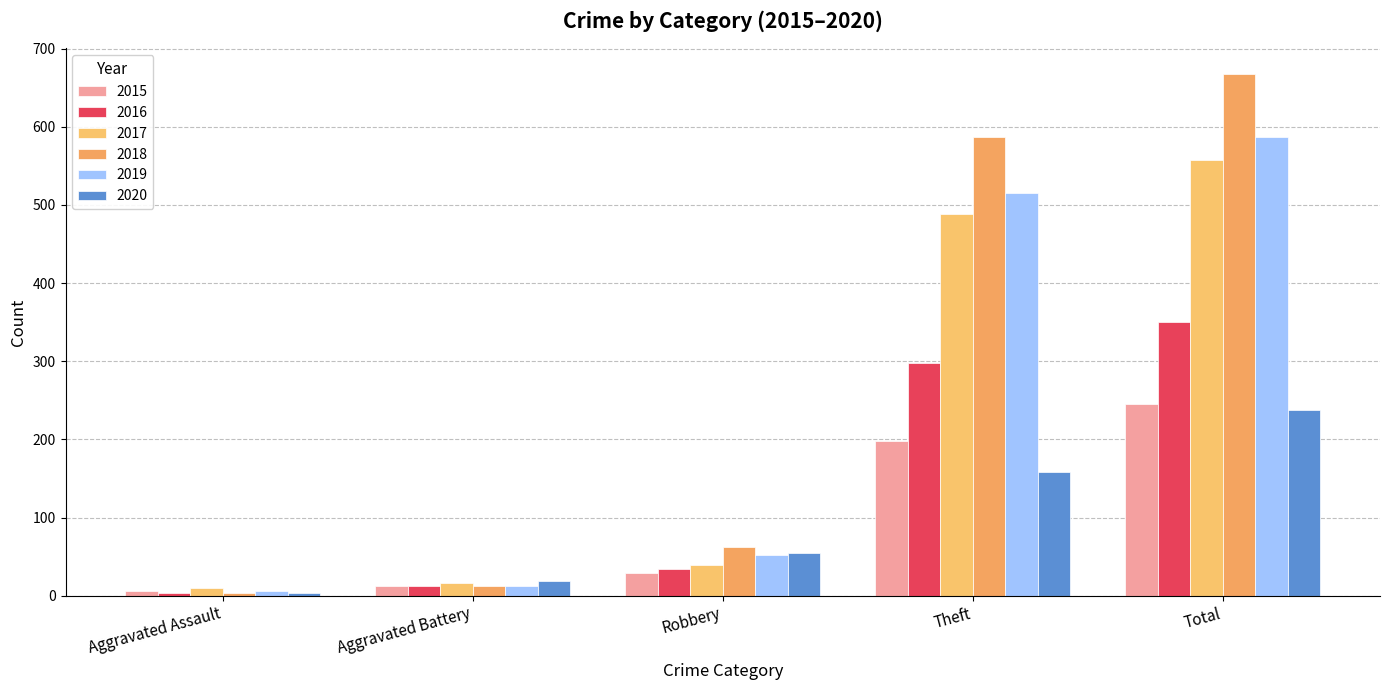

What is the lowest value of the 2016 series?

3